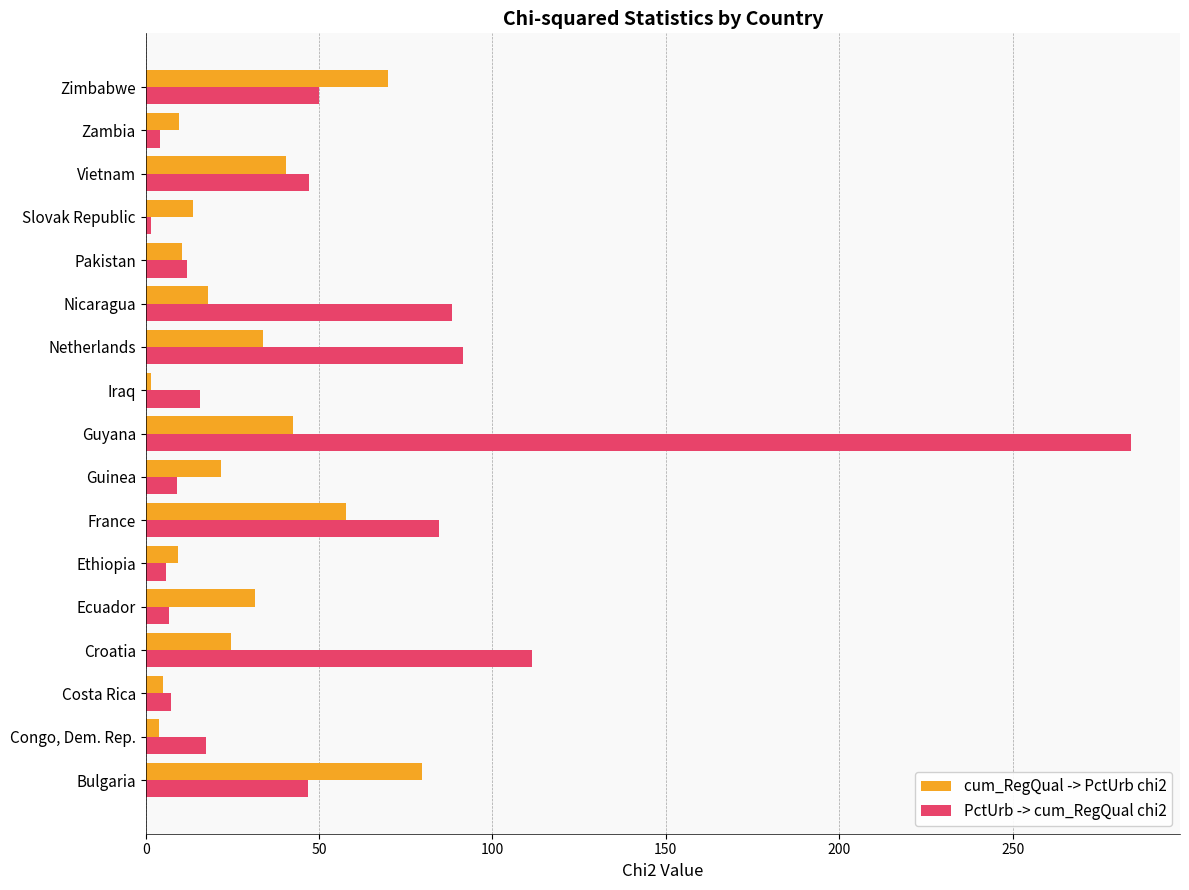

What is the highest value of the cum_RegQual -> PctUrb chi2 series?

79.6